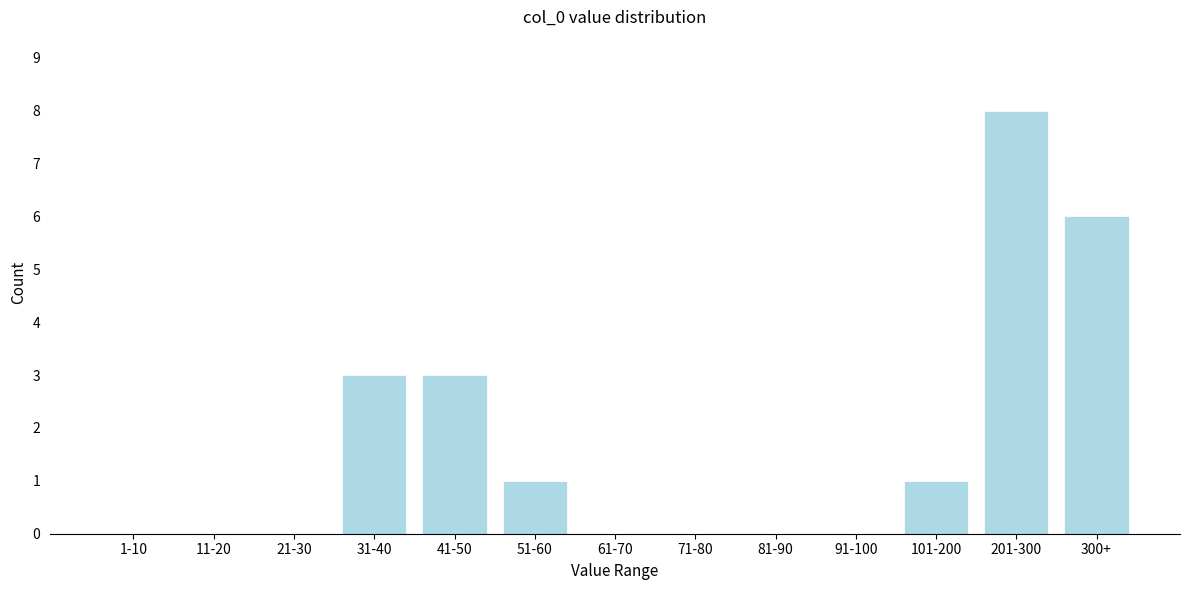

Reading left to right, extract all data points from this chart.

1-10=0	11-20=0	21-30=0	31-40=3	41-50=3	51-60=1	61-70=0	71-80=0	81-90=0	91-100=0	101-200=1	201-300=8	300+=6